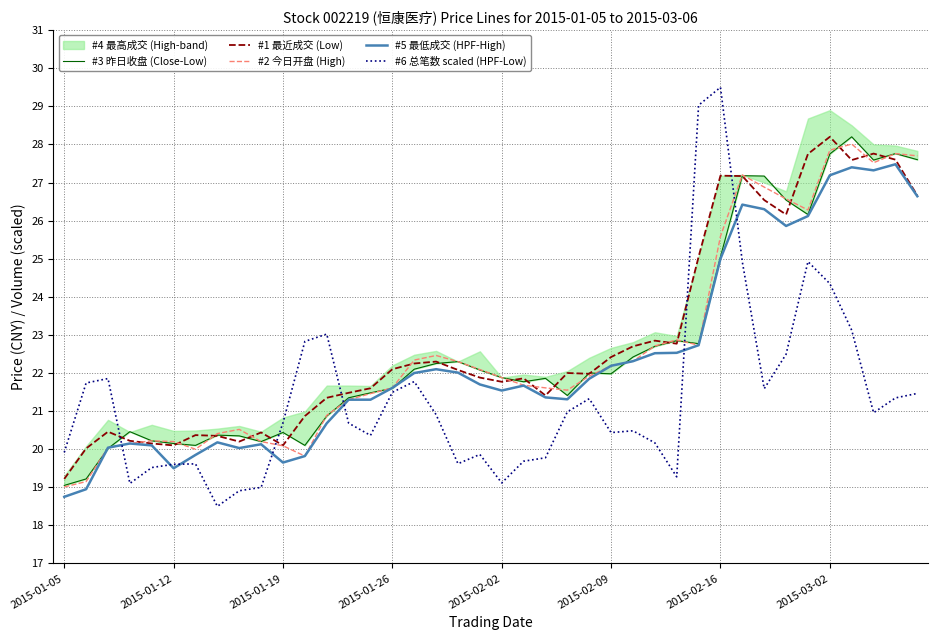

How many lines are shown in the chart?

5